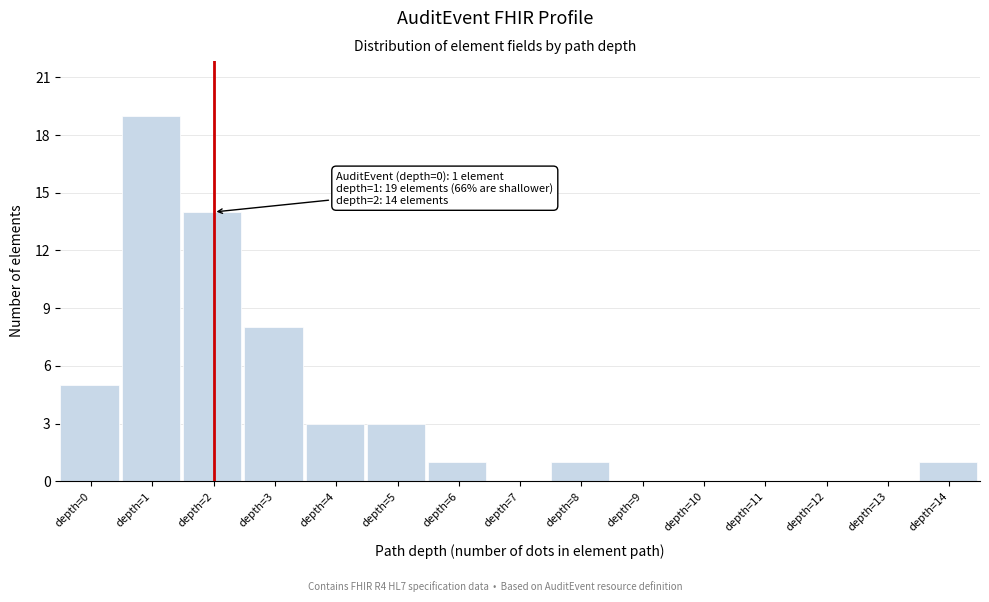

Reading left to right, extract all data points from this chart.

depth=0=5	depth=1=19	depth=2=14	depth=3=8	depth=4=3	depth=5=3	depth=6=1	depth=7=0	depth=8=1	depth=9=0	depth=10=0	depth=11=0	depth=12=0	depth=13=0	depth=14=1